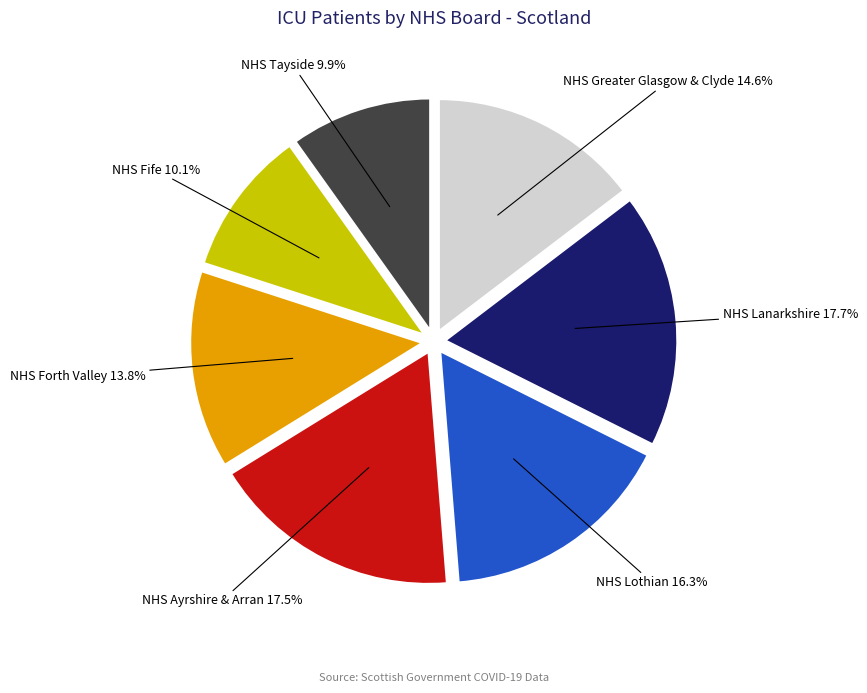

Is there any slice that represents more than half of the pie?

No